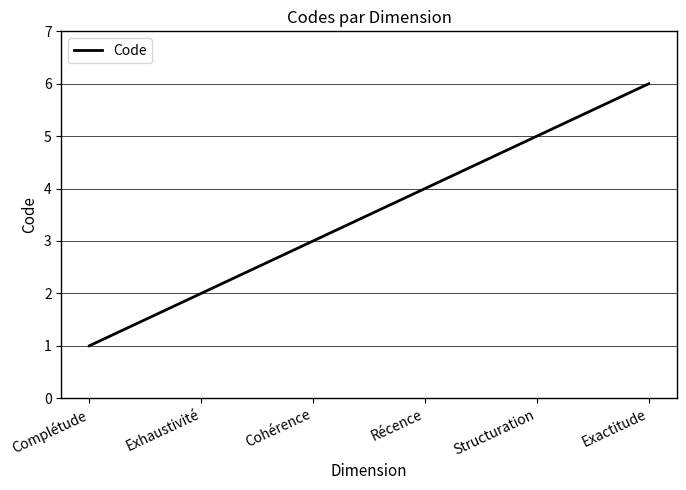

How many values are below 4?

3